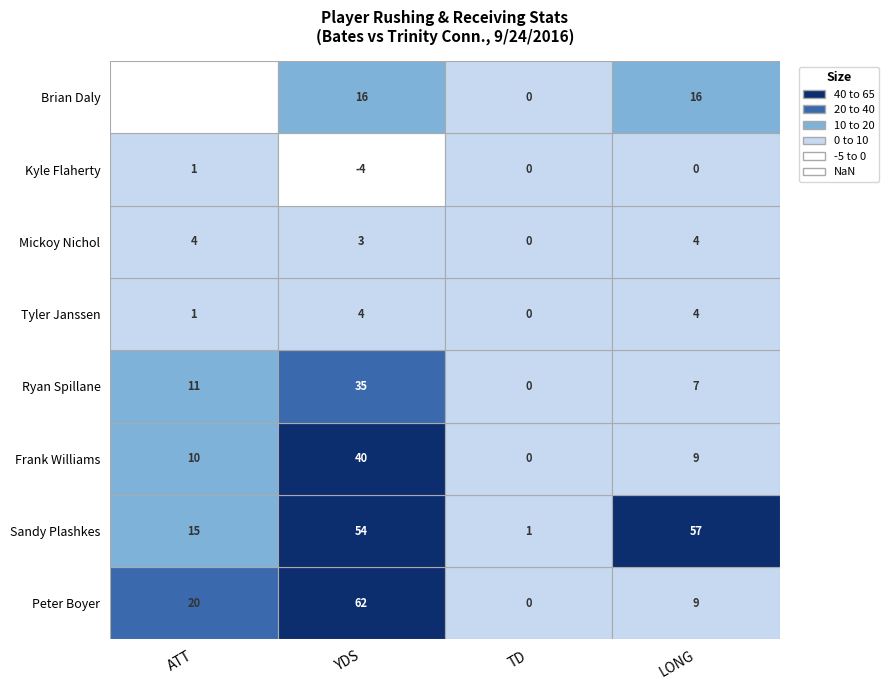

Is it true that Ryan Spillane equals 11 at ATT?

True